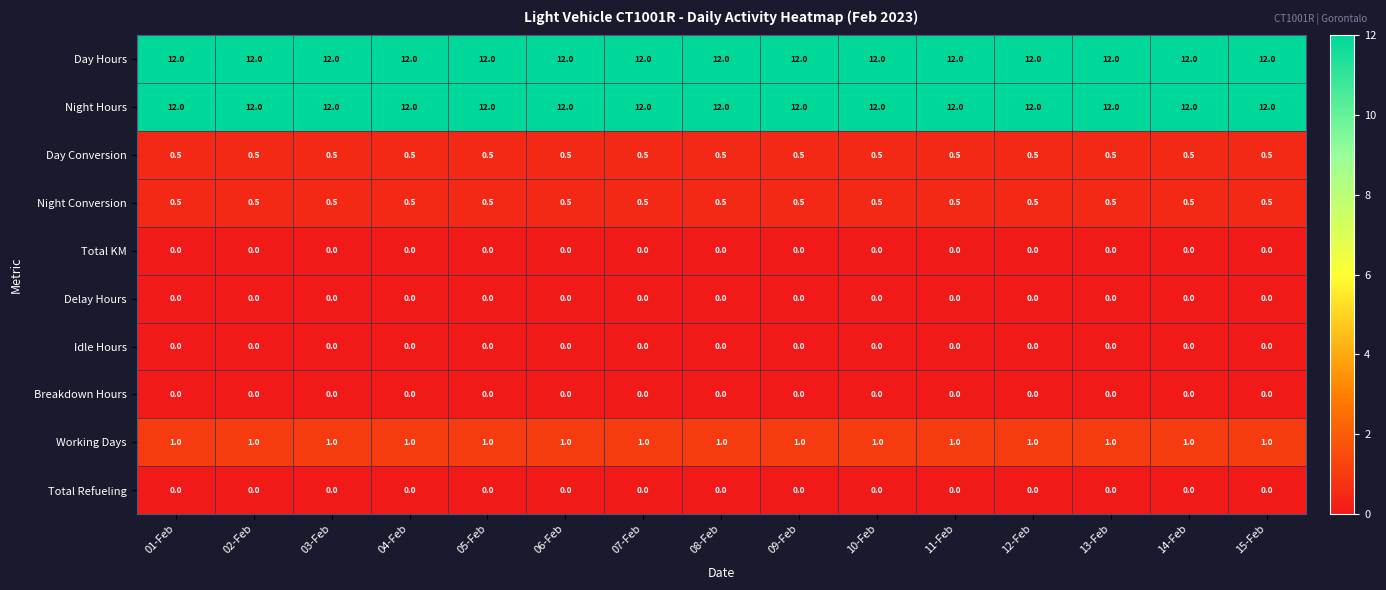

What is the difference between the highest and lowest values at 14-Feb?

12.0